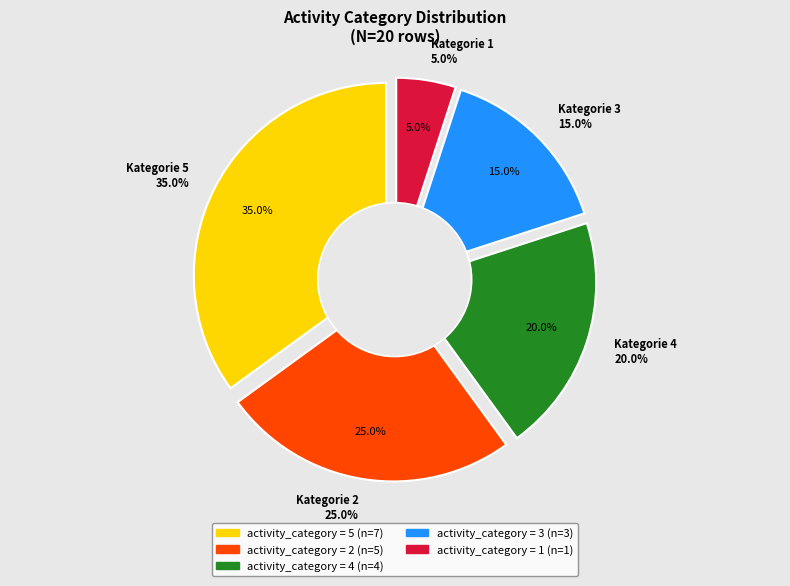

Does 4 represent more than half of the total?

No